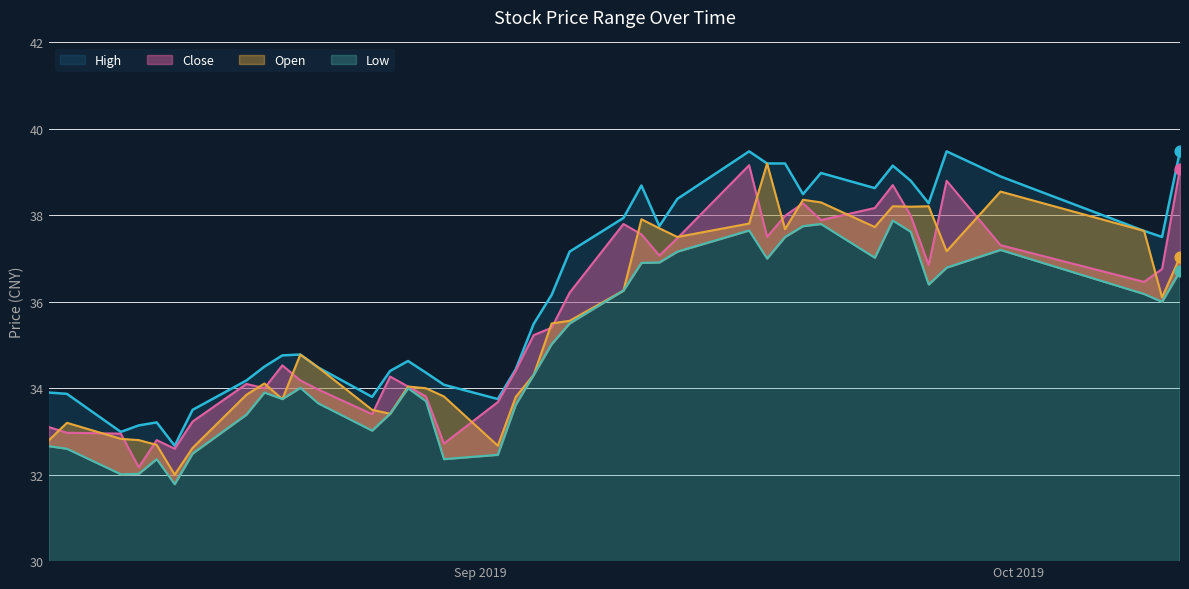

Which series reaches the maximum Y coordinate?

High